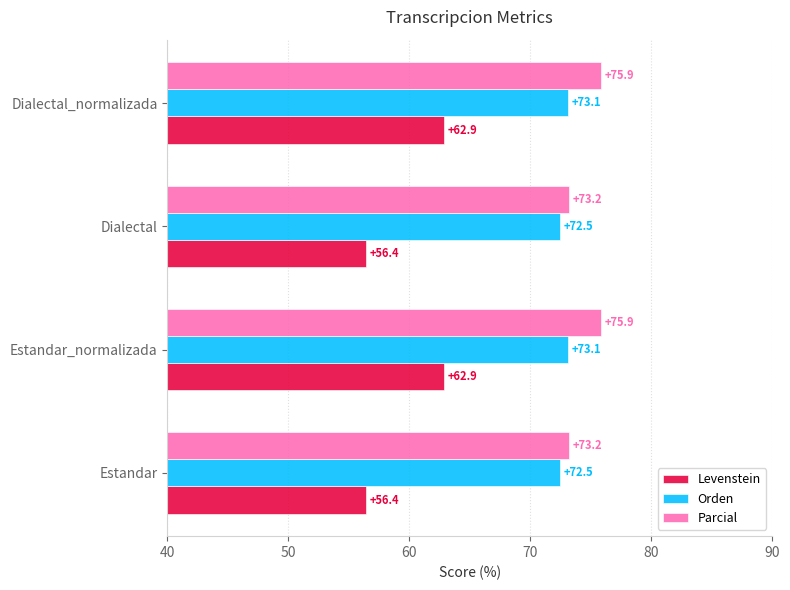

What is the approximate value of Parcial at Estandar?

73.2